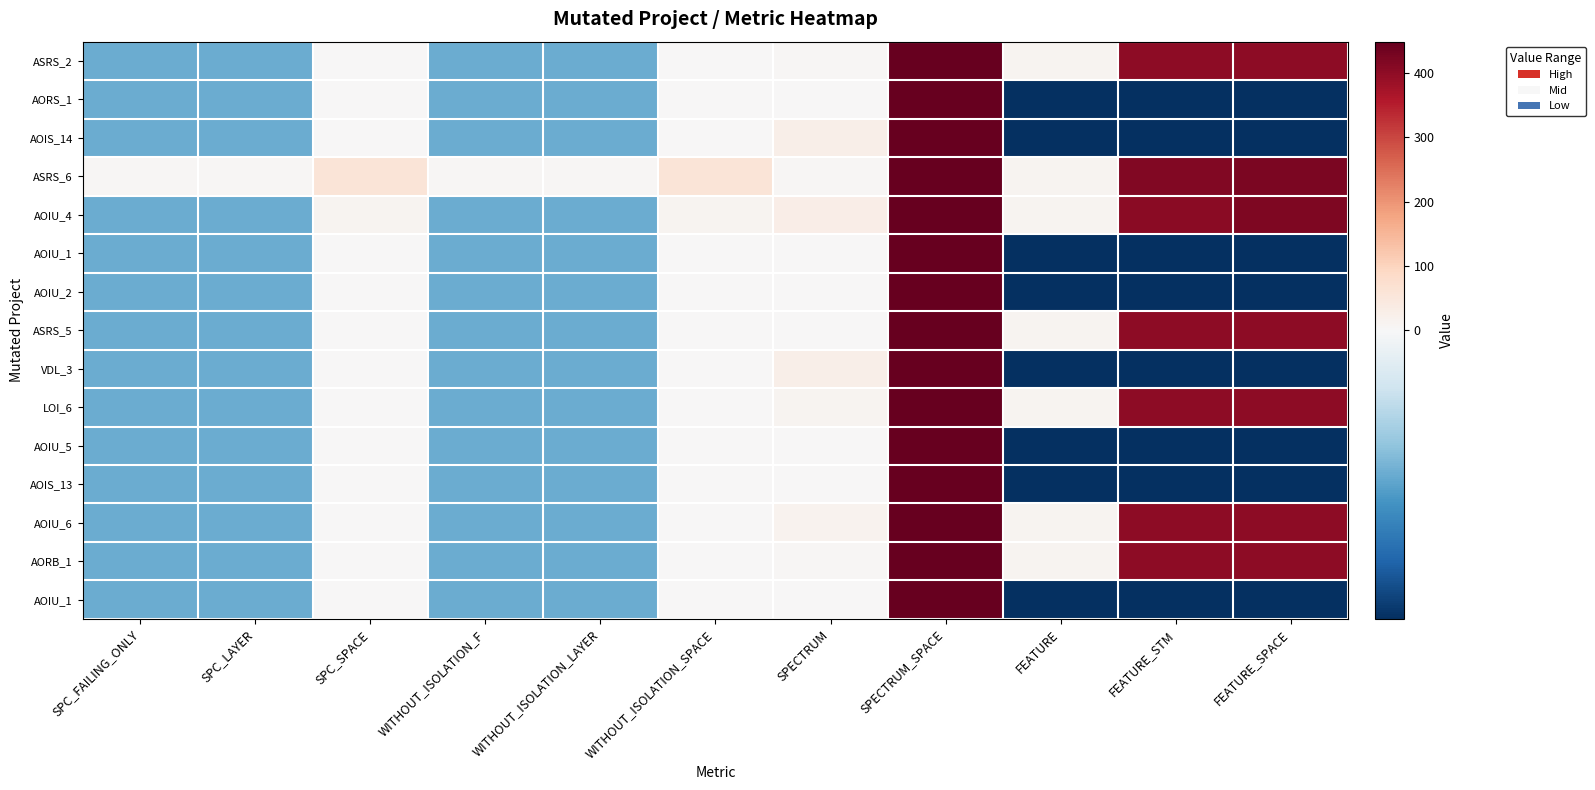

Between WITHOUT_ISOLATION_SPACE and SPECTRUM_SPACE, which is larger?

SPECTRUM_SPACE